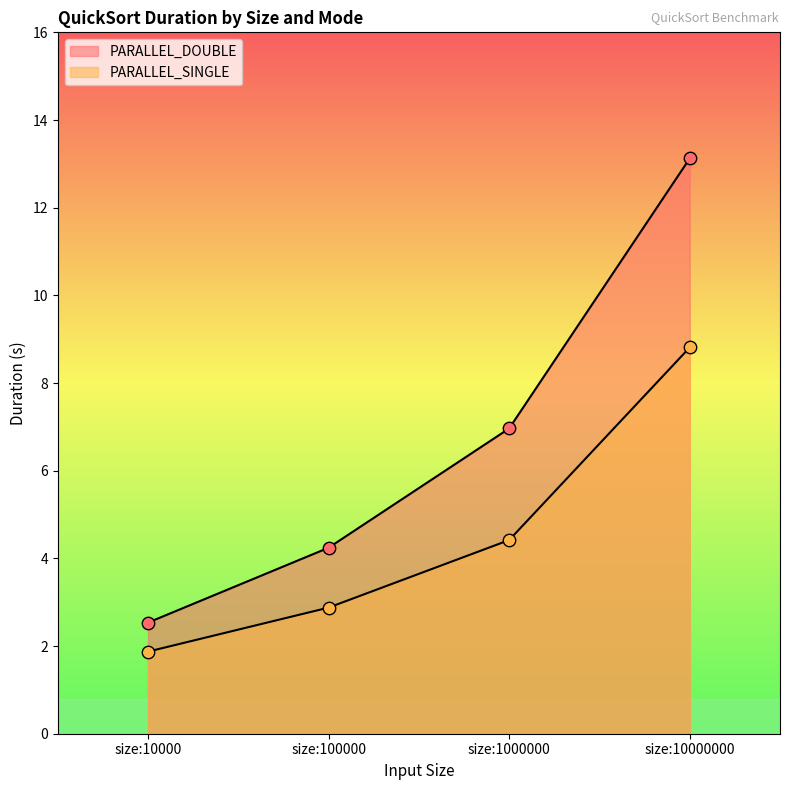

Which series contains the lowest Y value?

PARALLEL_SINGLE